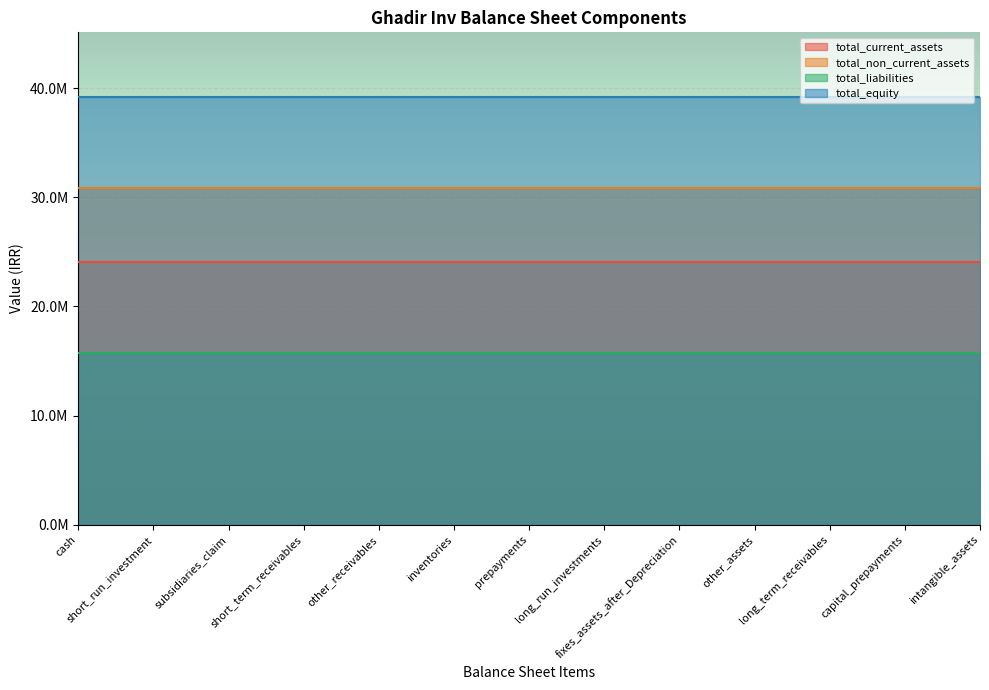

Reading left to right, what are all the values shown in this chart?

total_current_assets: 24110678	24110678	24110678	24110678	24110678	24110678	24110678	24110678	24110678	24110678	24110678	24110678	24110678
total_non_current_assets: 30820602	30820602	30820602	30820602	30820602	30820602	30820602	30820602	30820602	30820602	30820602	30820602	30820602
total_liabilities: 15714392	15714392	15714392	15714392	15714392	15714392	15714392	15714392	15714392	15714392	15714392	15714392	15714392
total_equity: 39216888	39216888	39216888	39216888	39216888	39216888	39216888	39216888	39216888	39216888	39216888	39216888	39216888